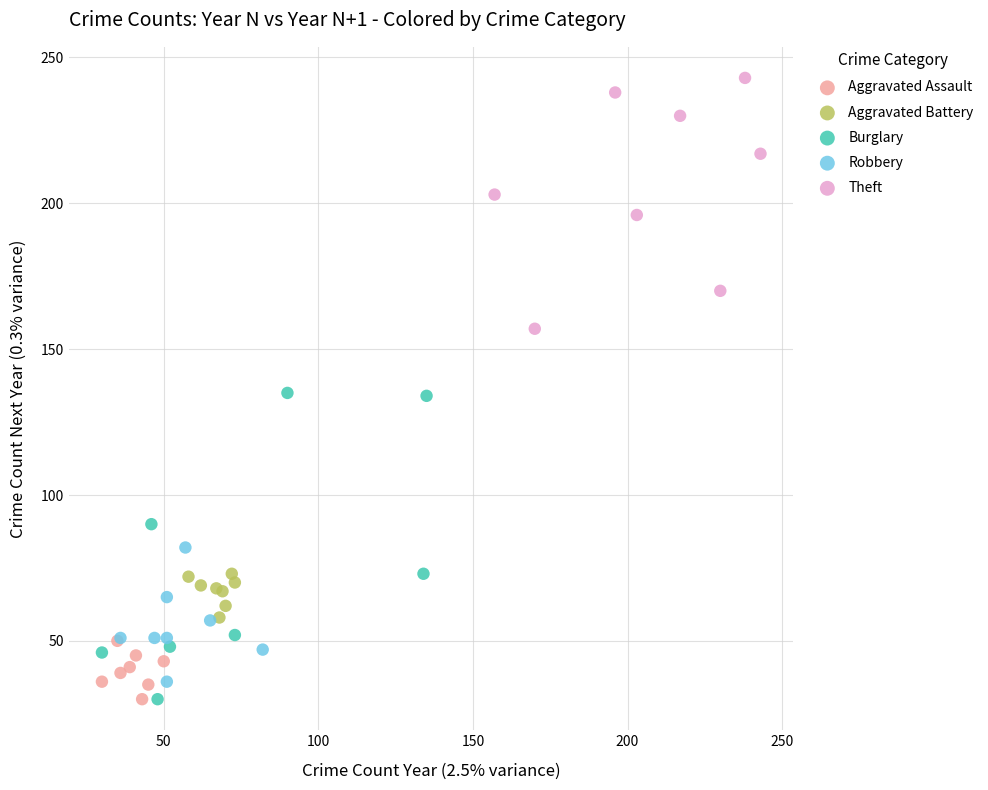

Which series has the largest Y range (max minus min)?

Burglary